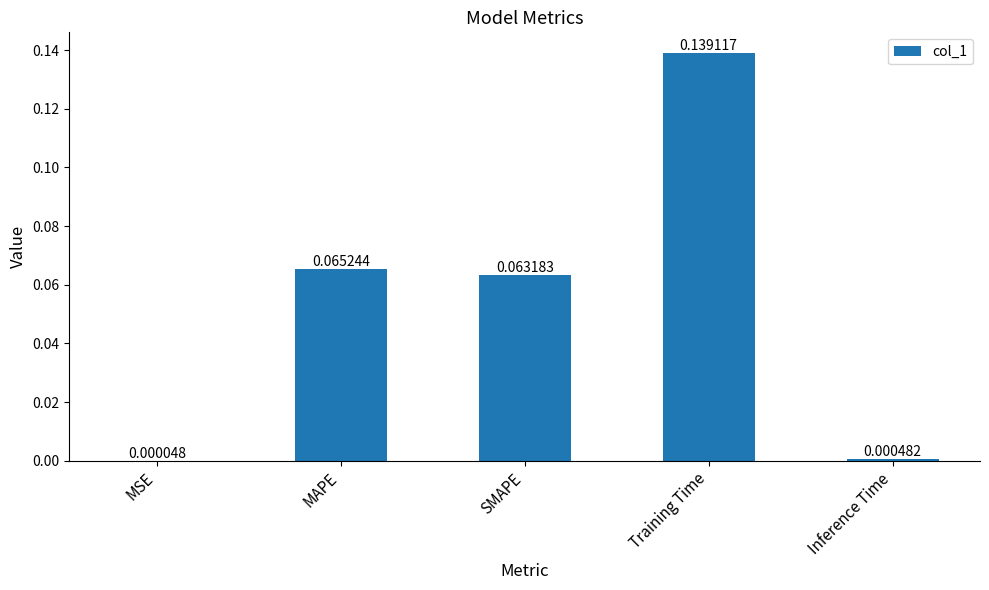

Are the bars horizontal?

No